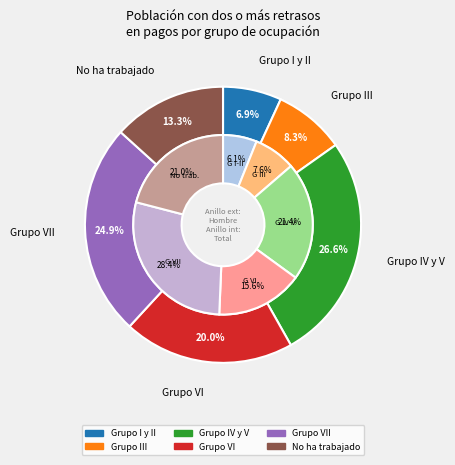

How many segments does this pie chart have?

6